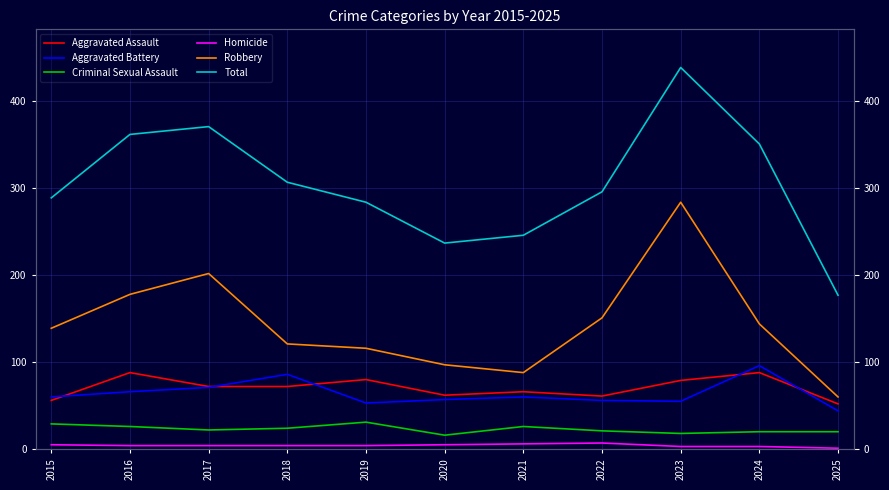

True or false: Aggravated Battery has a value of 55 at 2023.

True